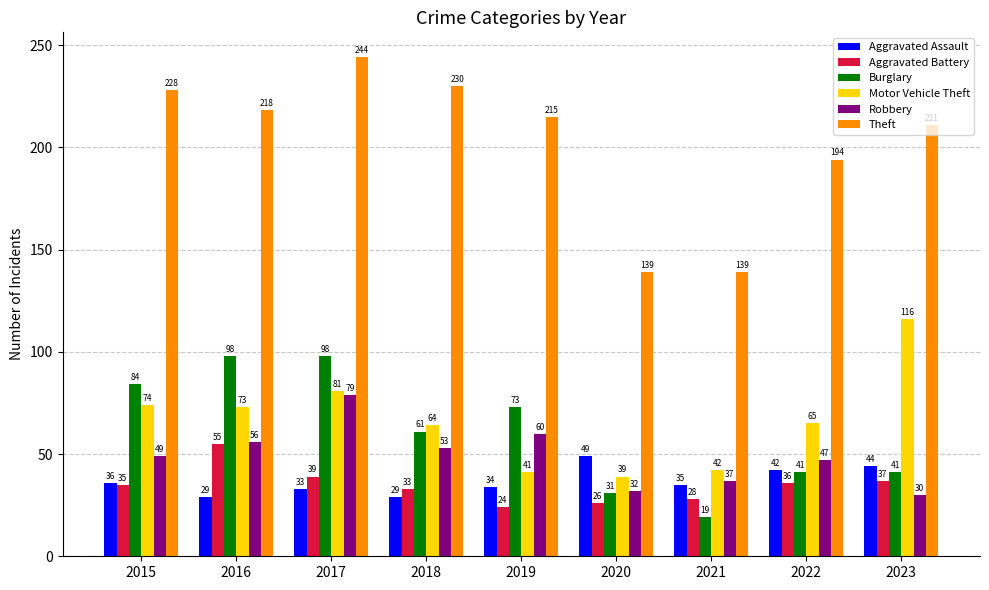

At which label does Burglary reach its minimum?

2021